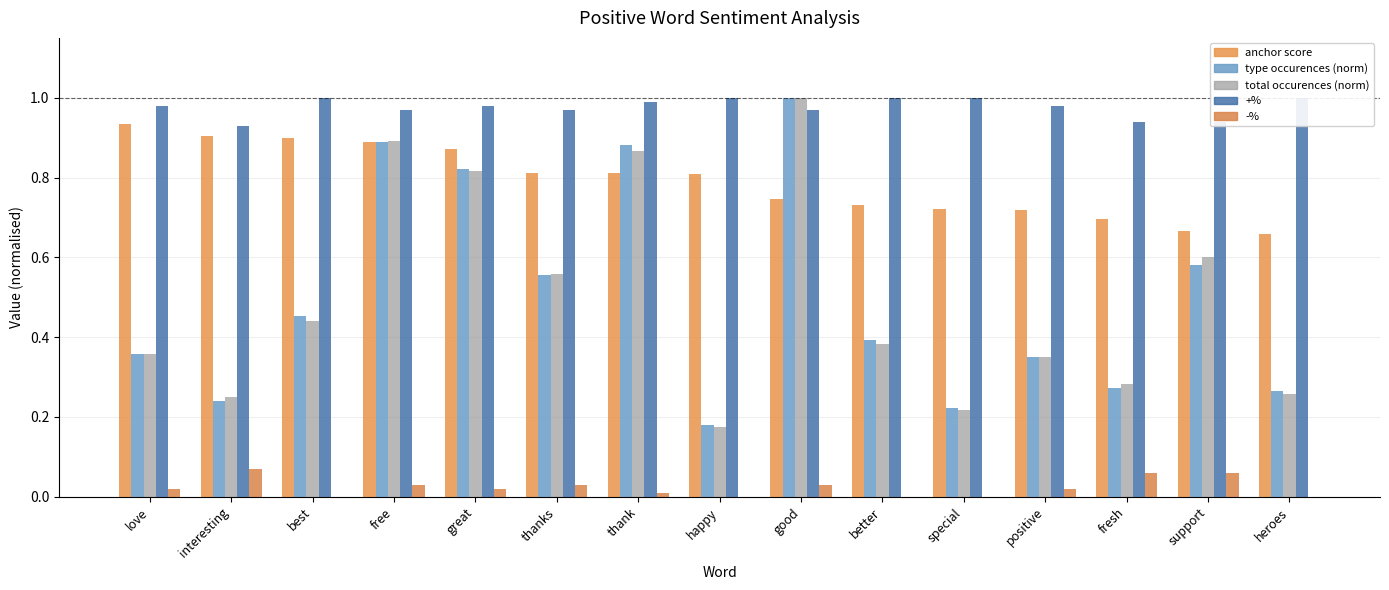

The +% series shows 1.0 at heroes. True or false?

True